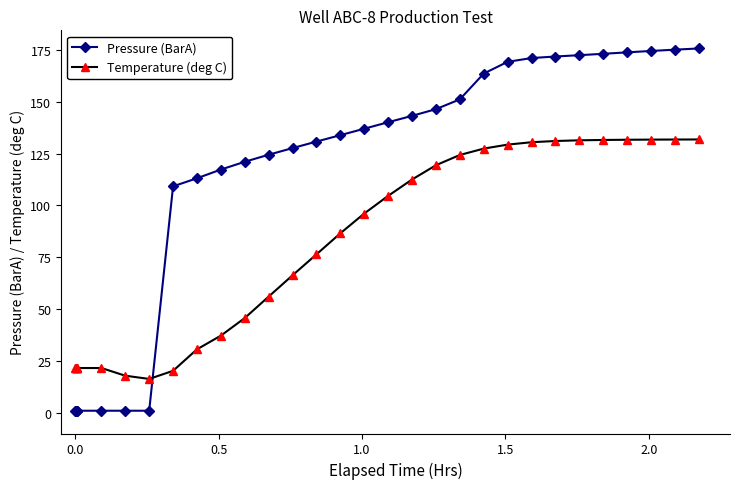

Is this an area chart (filled region under the line)?

No